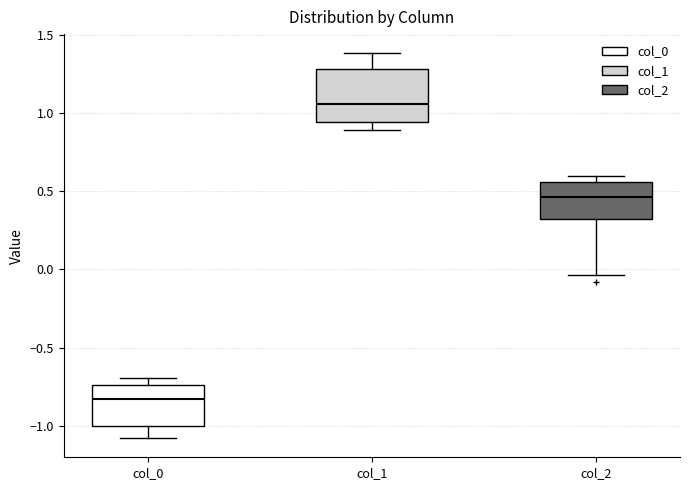

Reading left to right, read every box against the y-axis: the position of its median line, the range the box covers, and the ends of its whiskers. The values are not printed on the chart, so give them approximately, as read against the axis.

col_0: median -0.85, box -1.00 to -0.75, whiskers -1.10 to -0.70
col_1: median 1.05, box 0.95 to 1.30, whiskers 0.90 to 1.40
col_2: median 0.45, box 0.30 to 0.55, whiskers -0.05 to 0.60